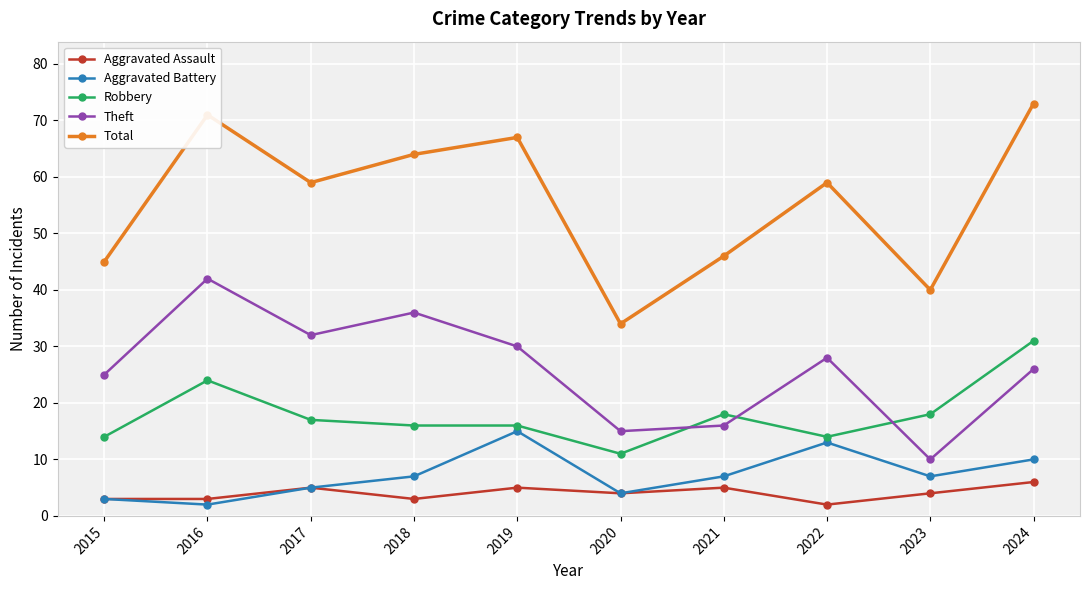

Does the chart display data point markers on the line(s)?

Yes